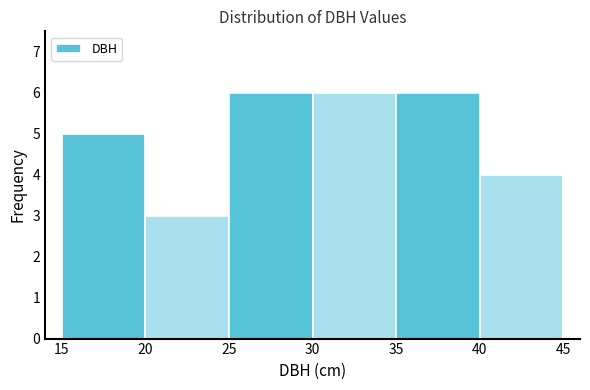

Reading left to right, list every bar in this chart as the range it spans on the x-axis followed by its height. The values are not printed on the chart, so give them approximately, as read against the axis.

15 to 20: 5
20 to 25: 3
25 to 30: 6
30 to 35: 6
35 to 40: 6
40 to 45: 4